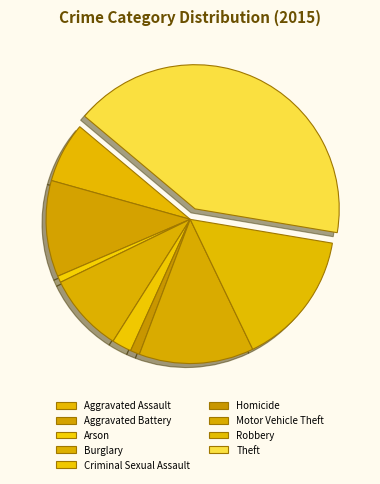

What is the ratio of the value at Motor Vehicle Theft to the value at Aggravated Battery?

1.2